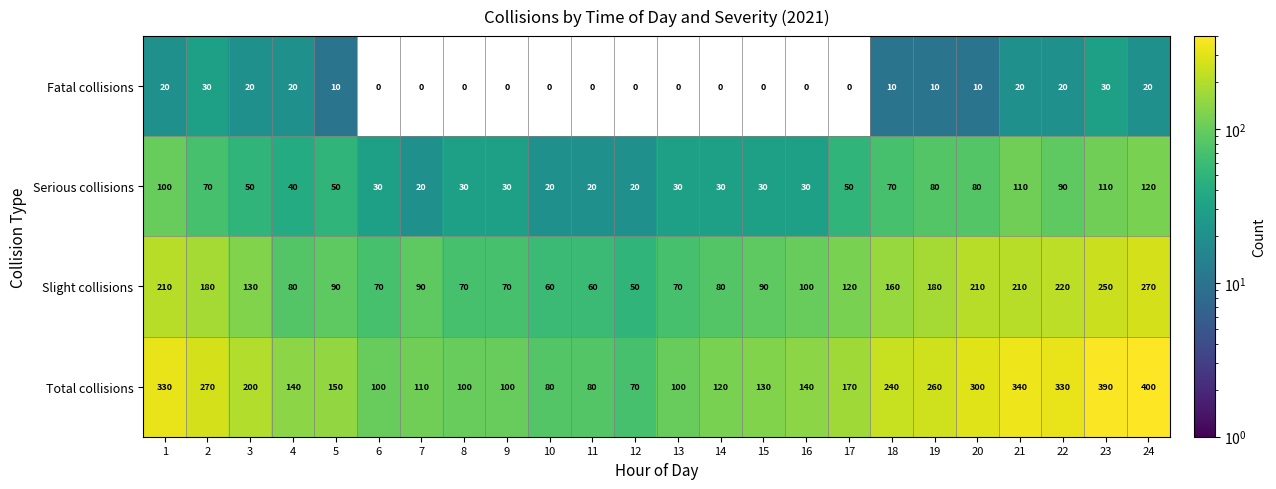

What is the greatest value displayed?

400